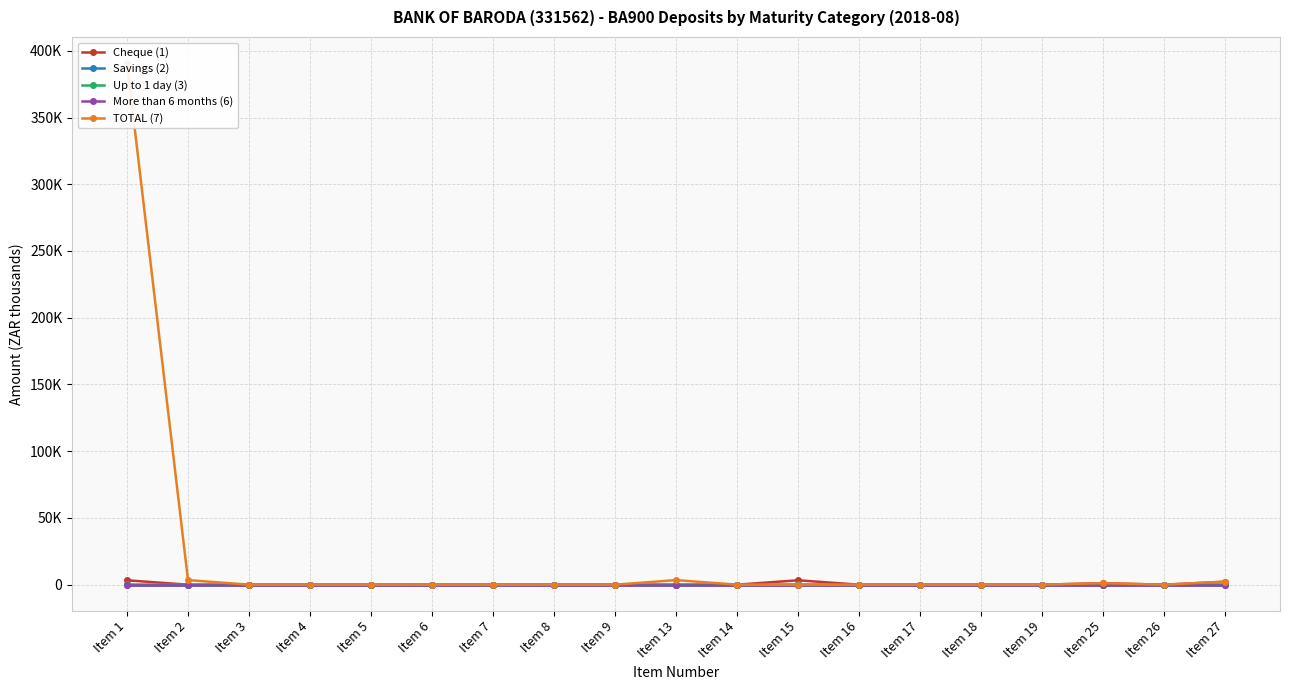

True or false: More than 6 months (6) and TOTAL (7) intersect in this chart.

False